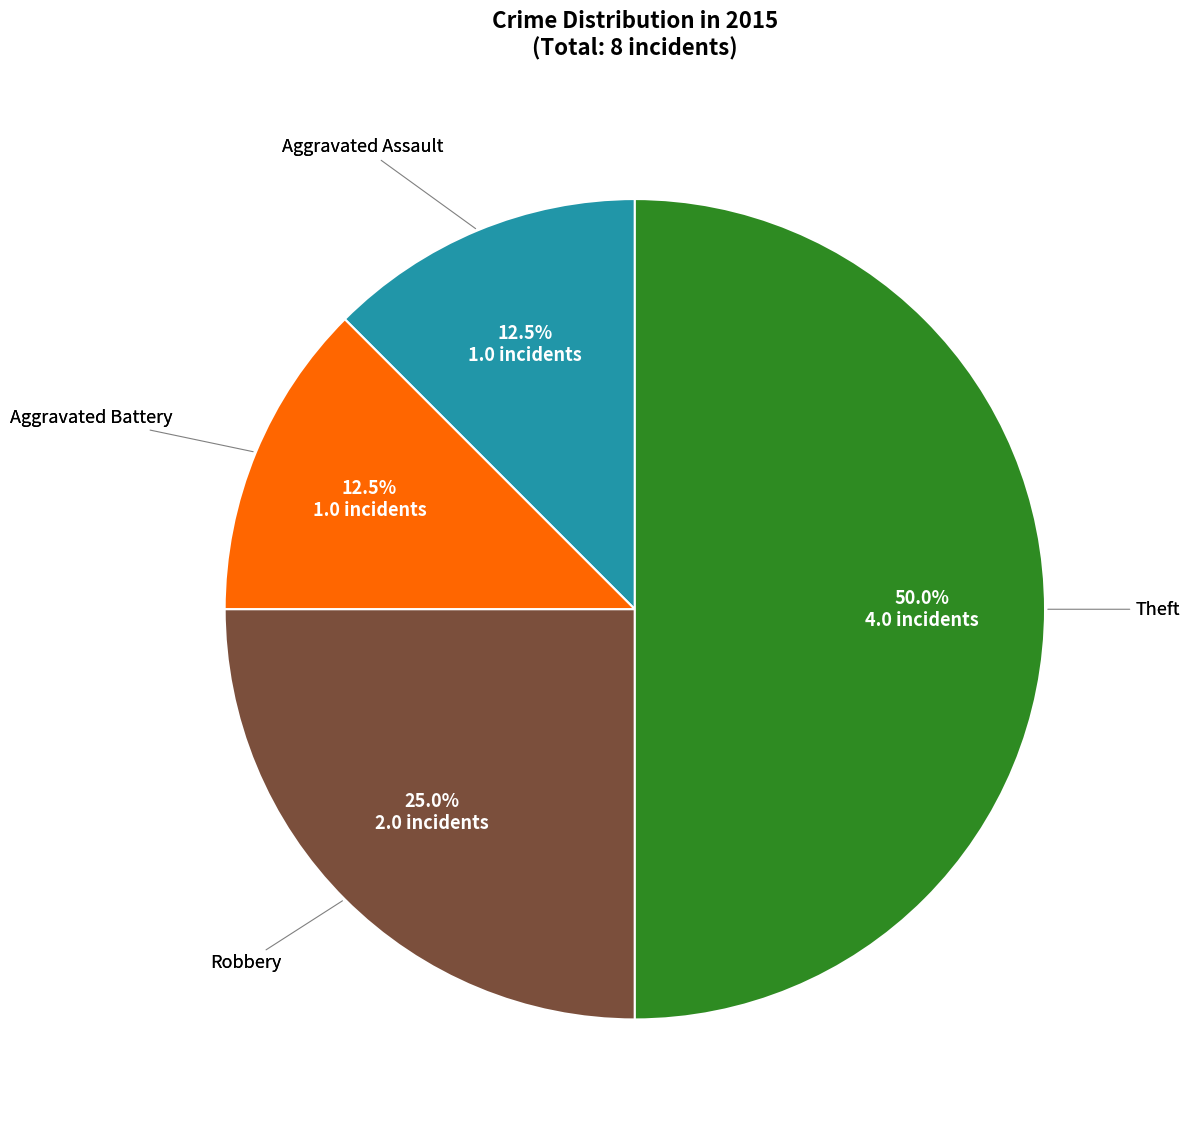

To the nearest percent, what is the difference between the largest and smallest slice percentages?

38%